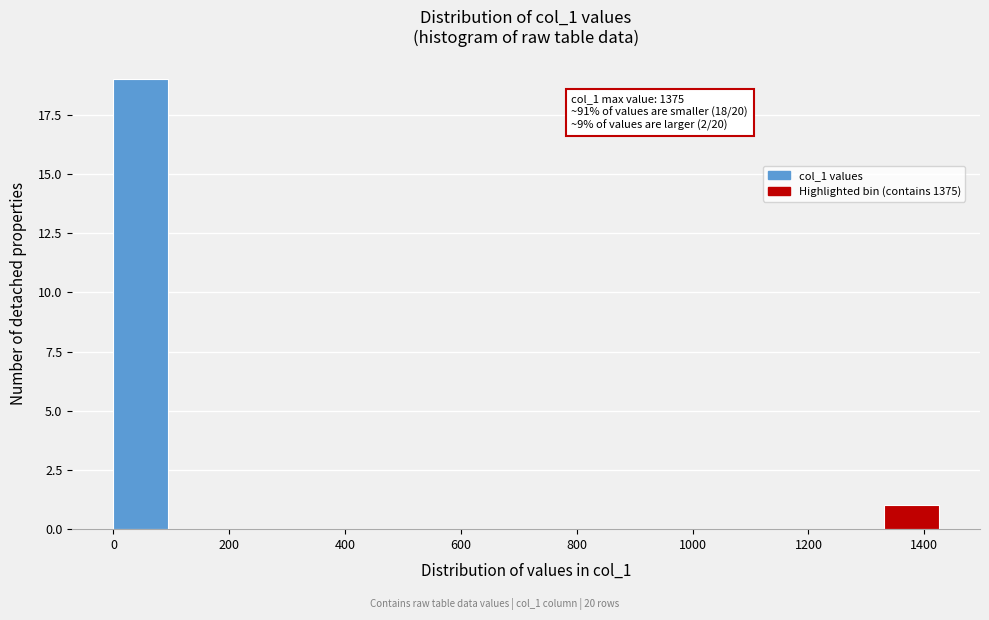

Which range on the x-axis has the tallest bar?

0 to 95